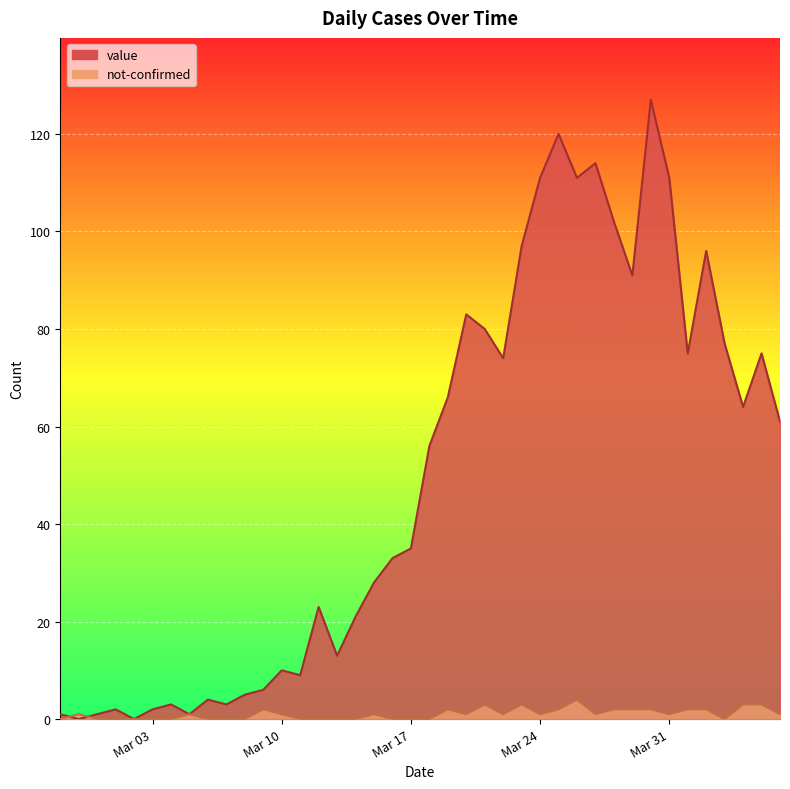

At which label is not-confirmed closest to 2?

2020-03-09